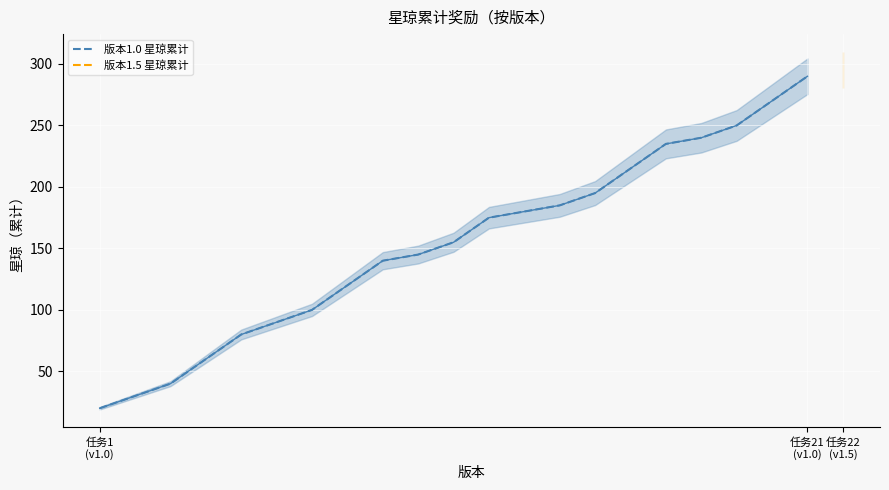

What is the maximum value for 版本1.0 星琼累计?

290